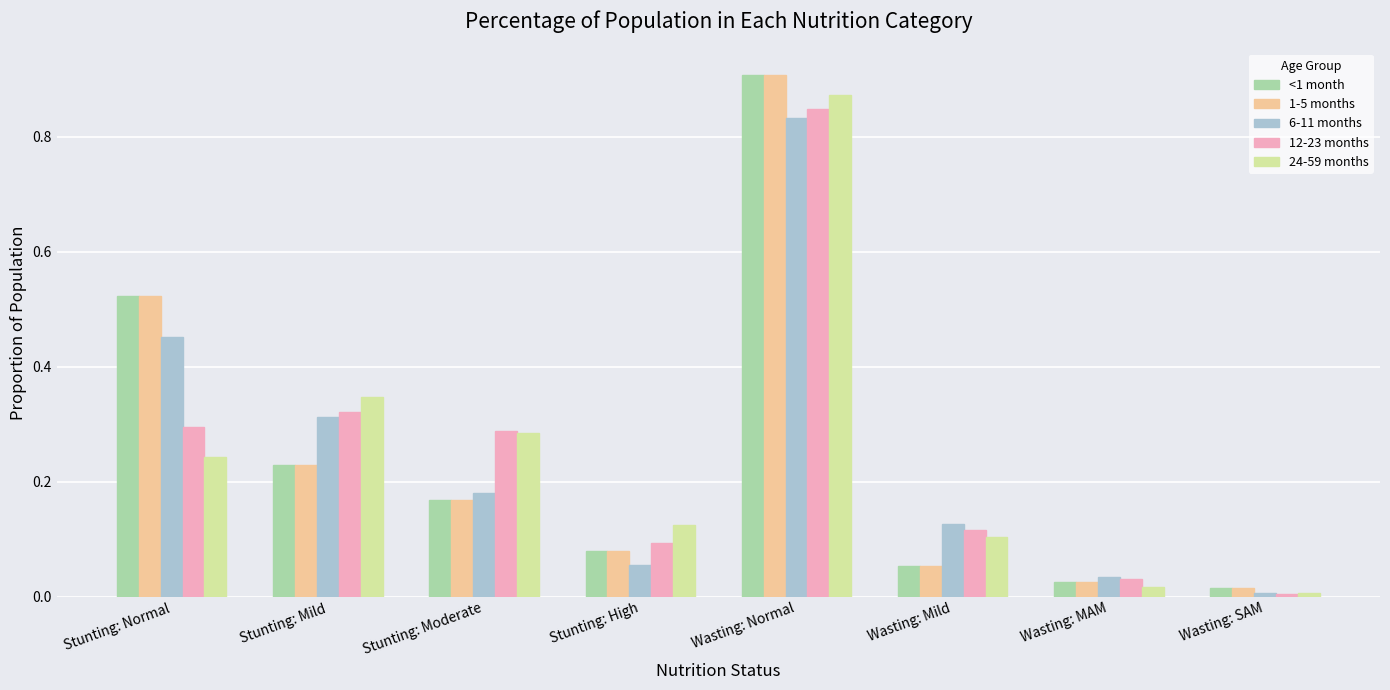

What is the sum of all 1-5 months values?

2.0